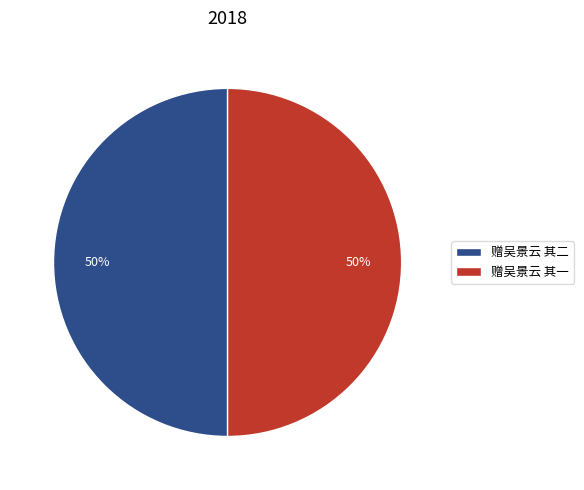

True or false: 赠吴景云 其一 accounts for 38% of the total.

False